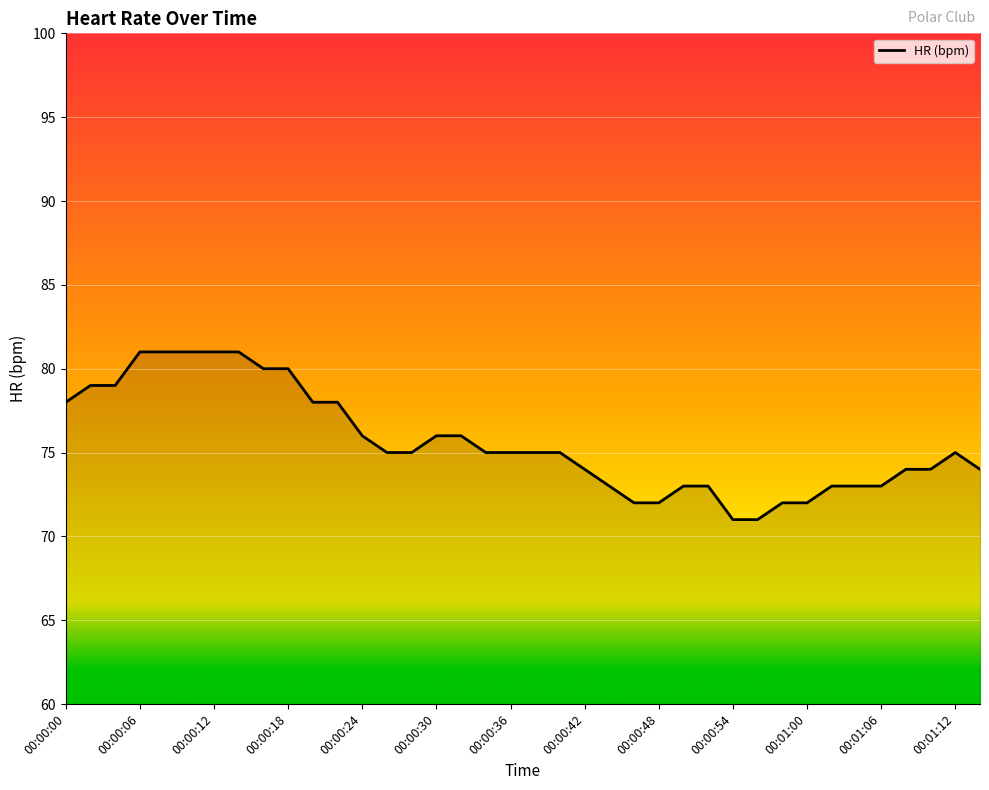

What is the minimum value shown in the chart?

71